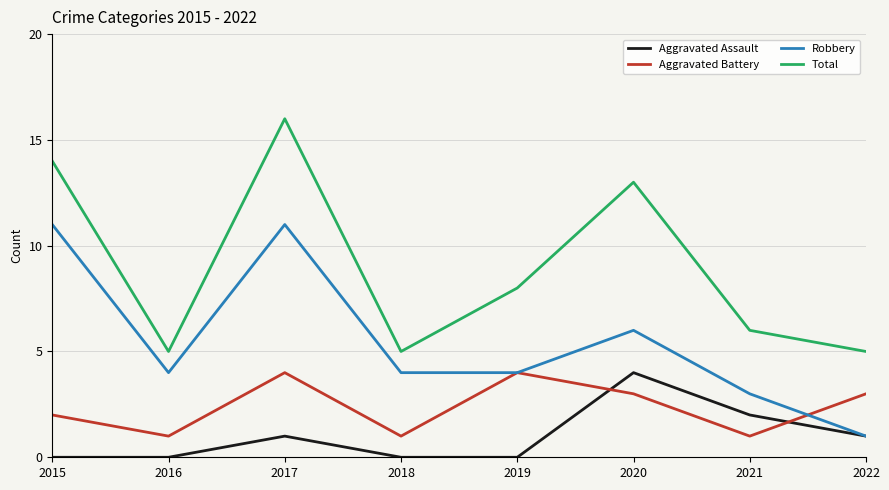

What is the sum of all Aggravated Assault values?

8